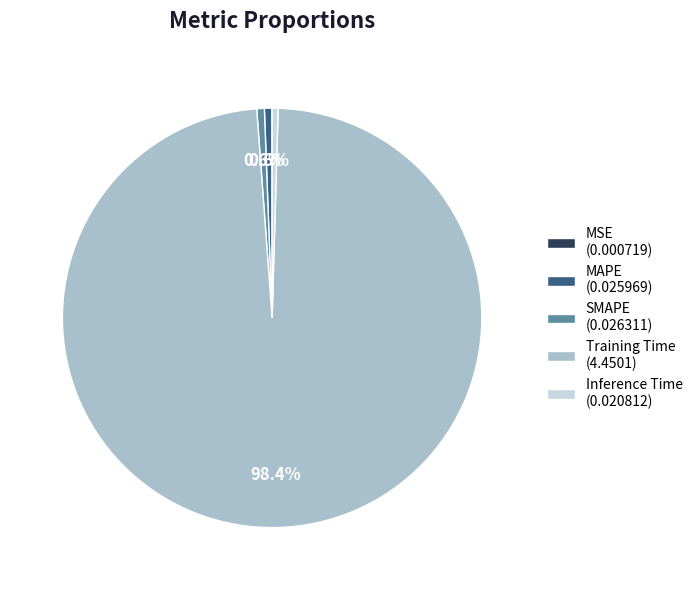

To the nearest percent, what is the difference between the MAPE and Training Time slice percentages?

98%